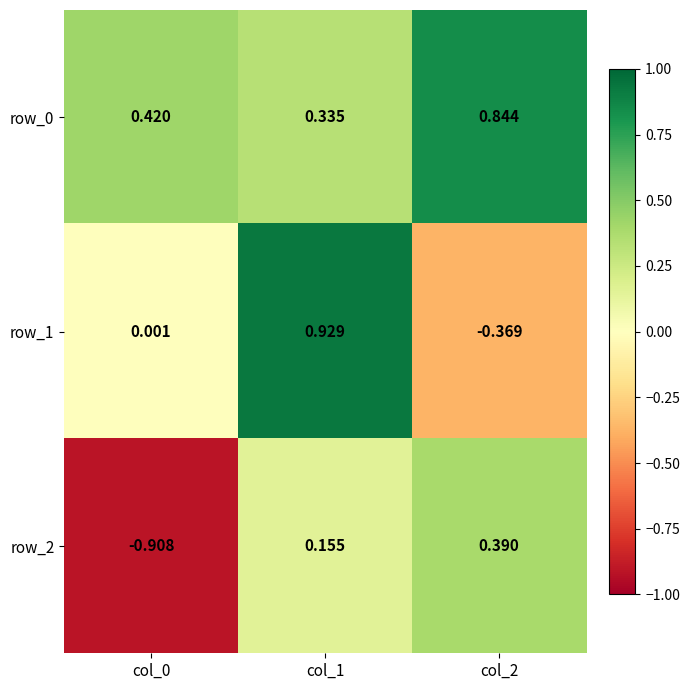

Between col_0 and col_1, which series saw the biggest shift?

row_2